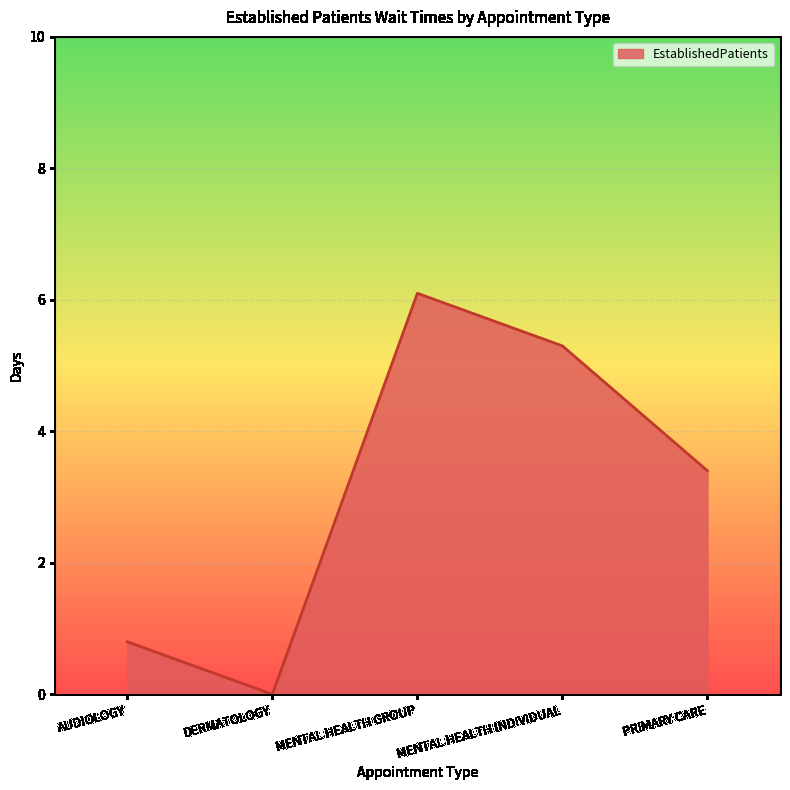

Where is the first local maximum?

MENTAL HEALTH GROUP